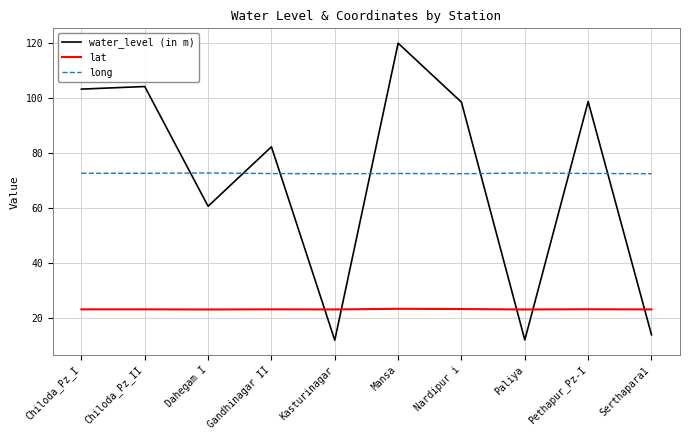

What is the maximum value shown in the chart?

120.1